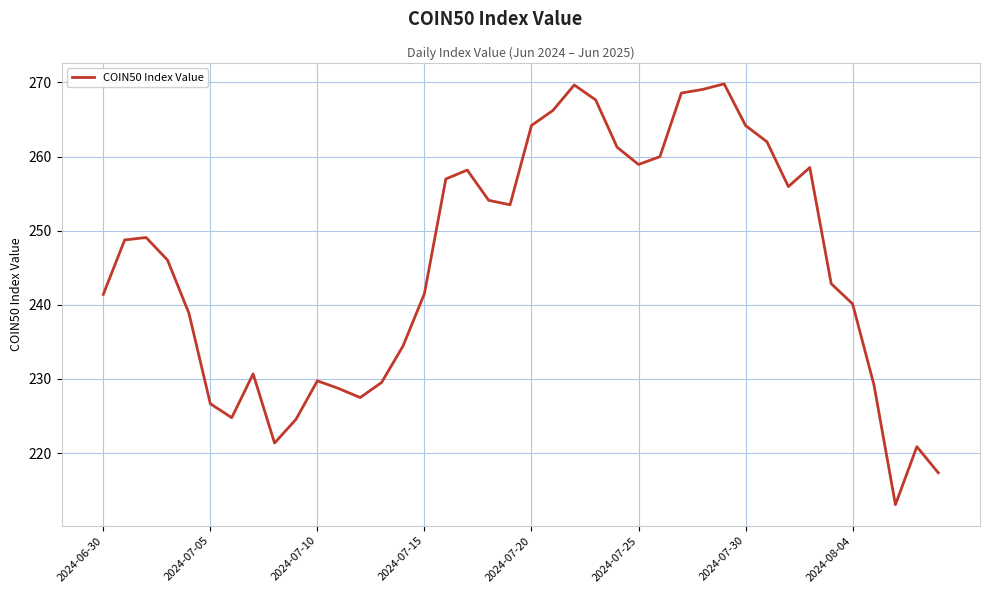

Is this an area chart (filled region under the line)?

No